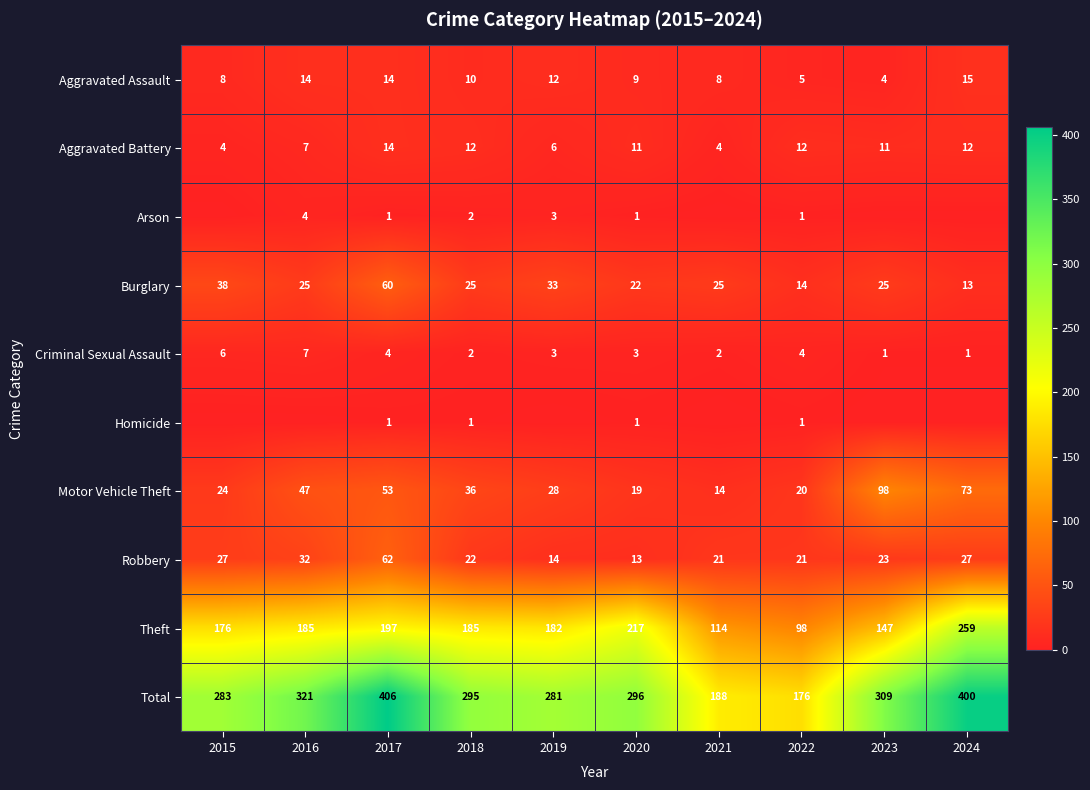

What is the difference between the maximum and minimum values in the Burglary series?

47